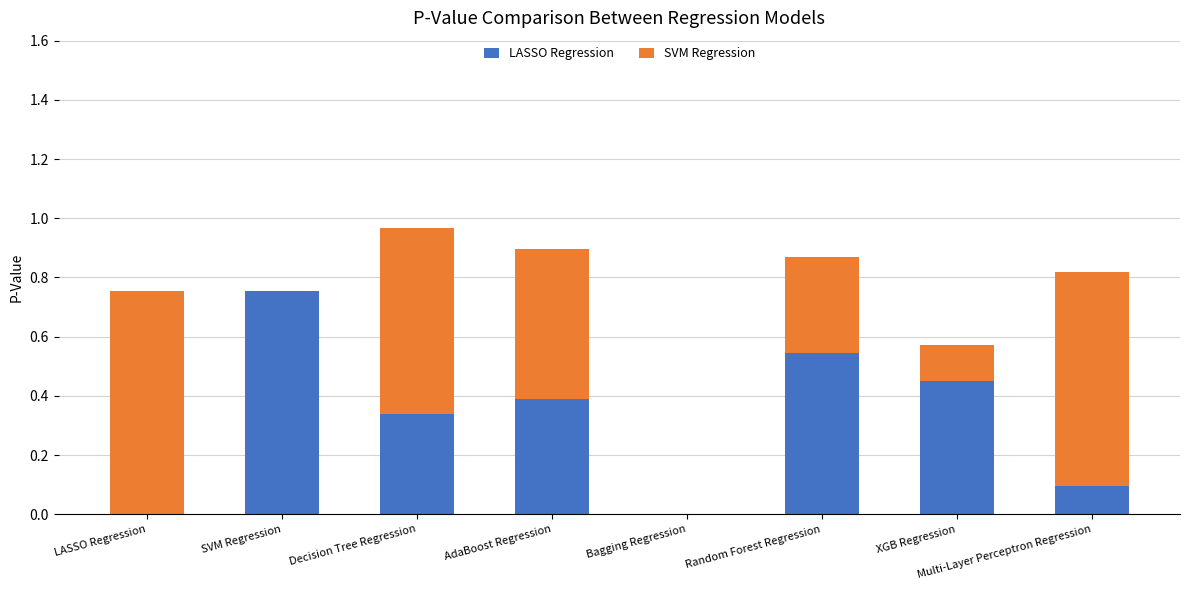

At which label does LASSO Regression reach its peak?

SVM Regression